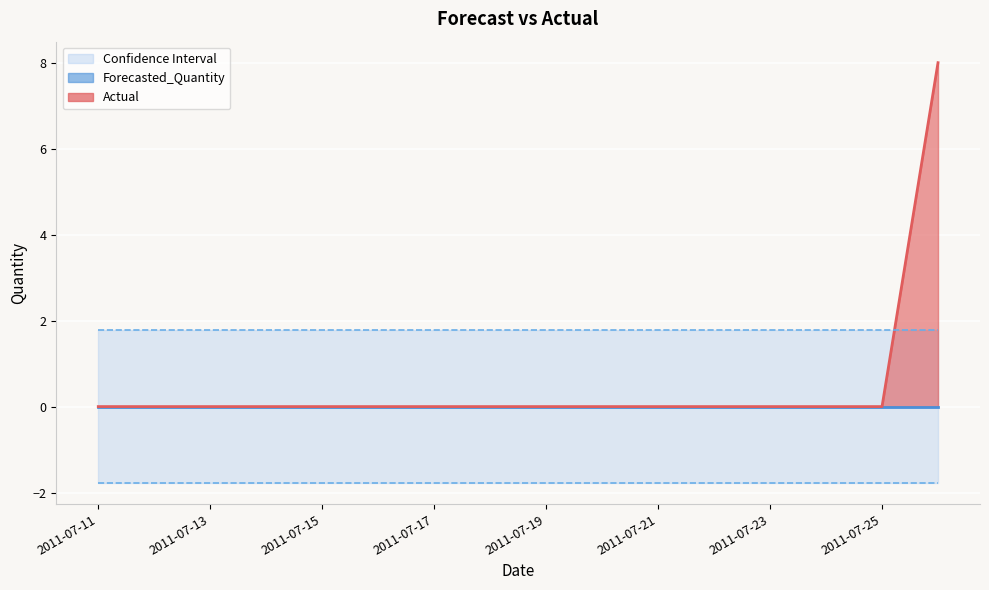

What is the value of the Upper_Bound point at the 6th from the left?

1.8